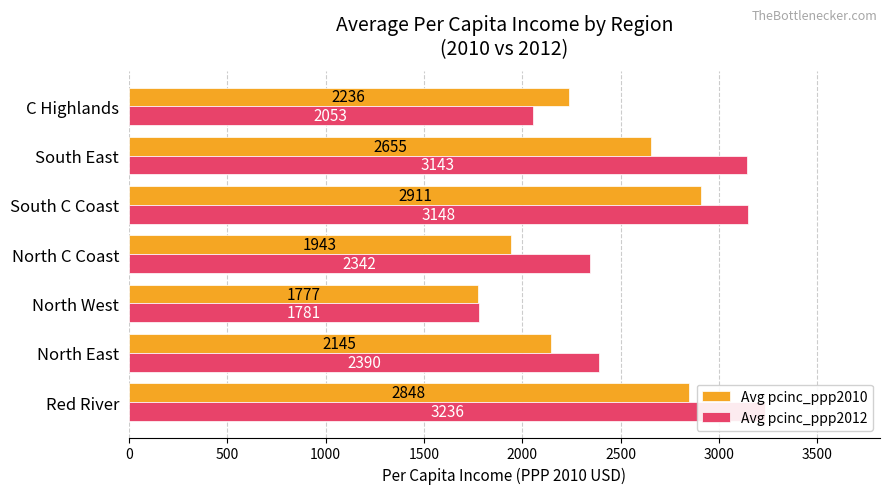

What is the sum of all Avg pcinc_ppp2012 values?

18095.2